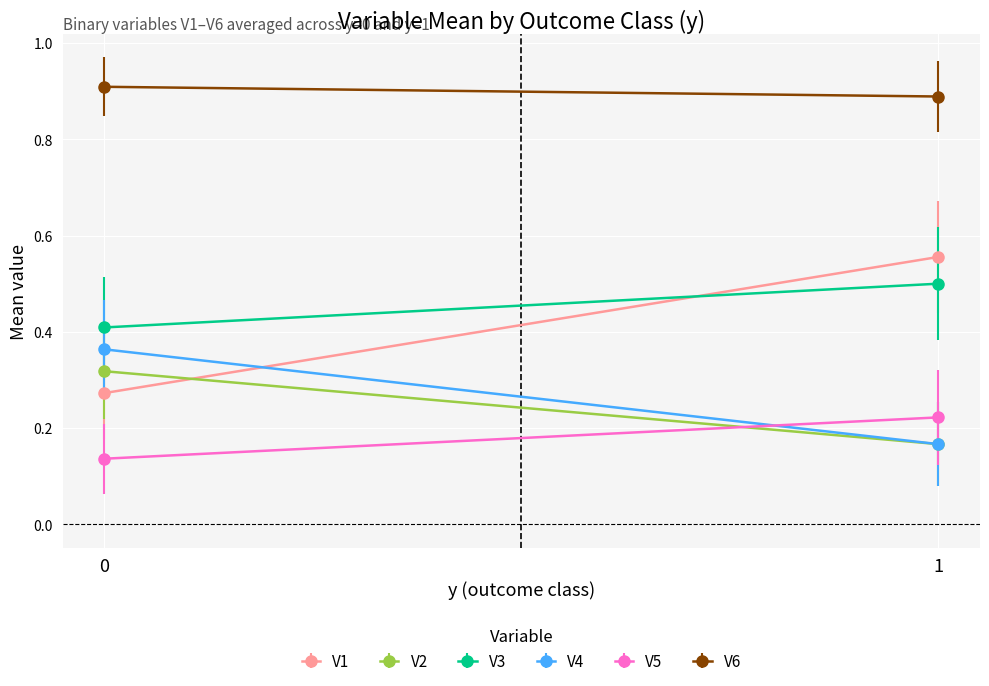

List the labels in order of V5 value, largest first.

1, 0